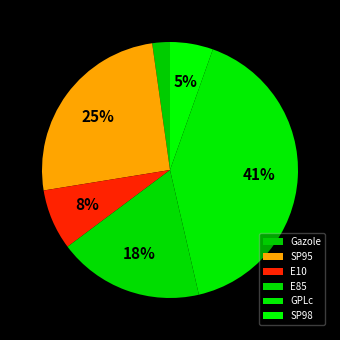

To the nearest percent, what is the average slice percentage?

17%